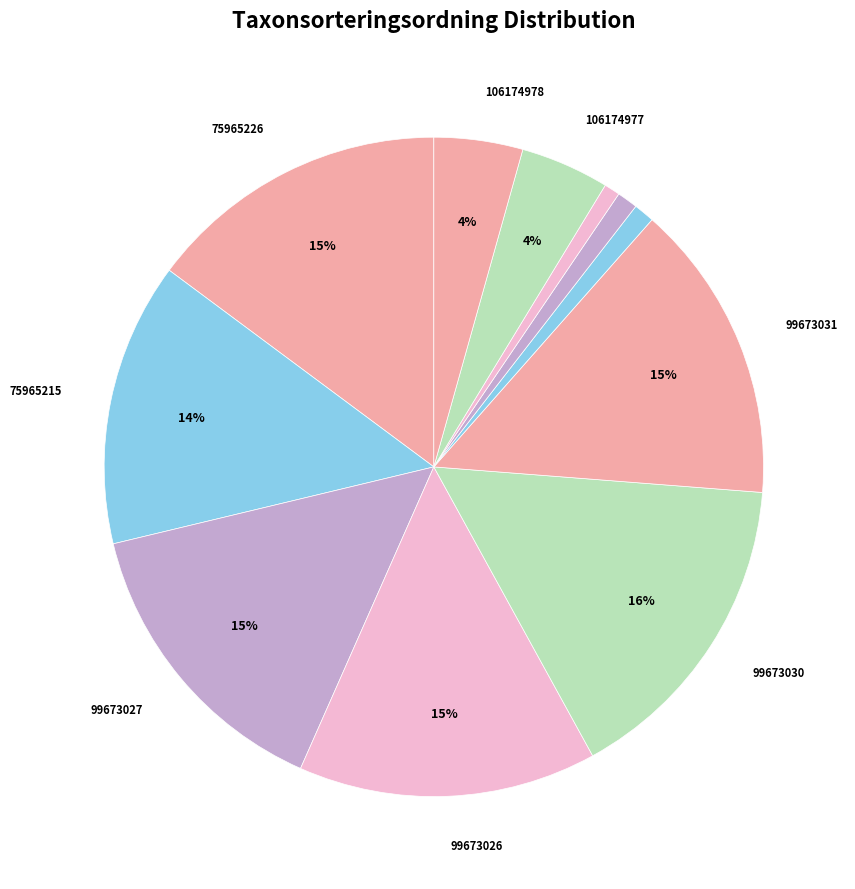

How many segments does this pie chart have?

11